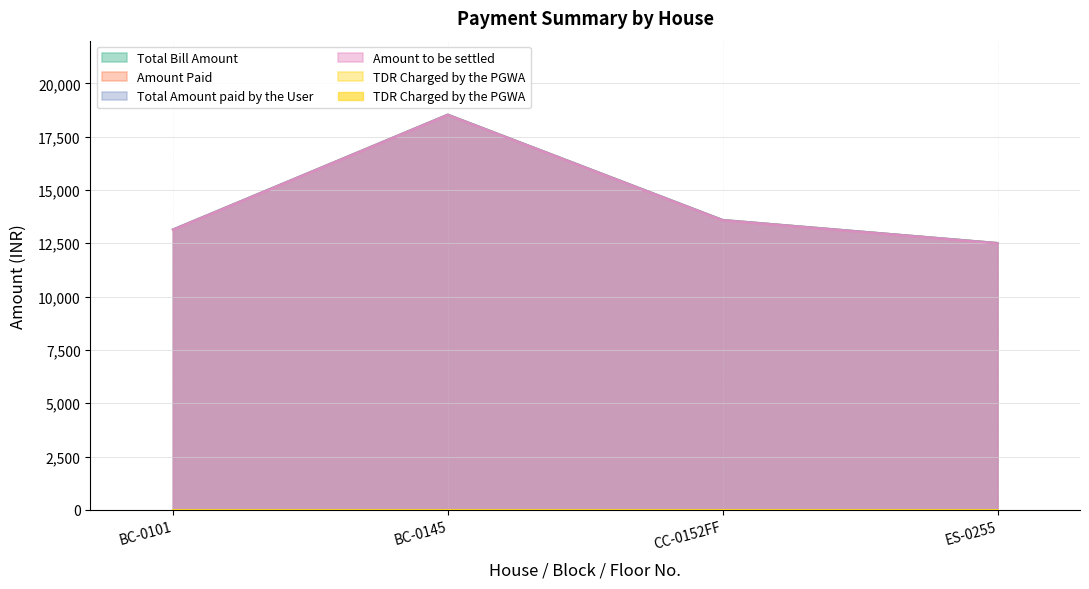

Between CC-0152FF and BC-0101, which is larger?

CC-0152FF